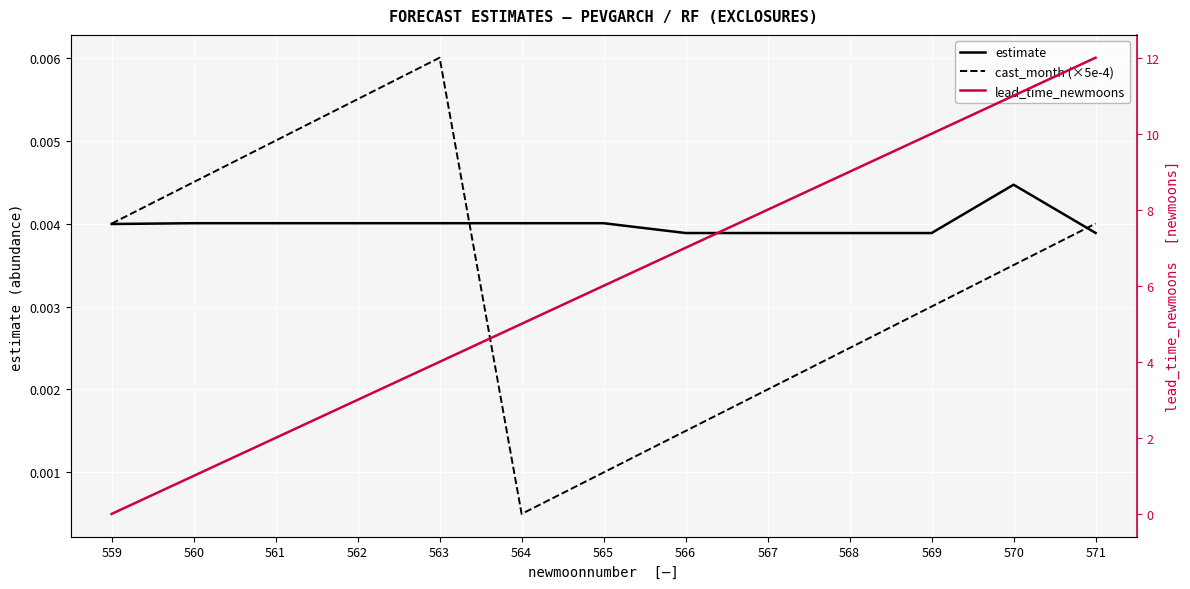

At 559, list the series in order from largest to smallest.

cast_month (×5e-4), estimate, lead_time_newmoons